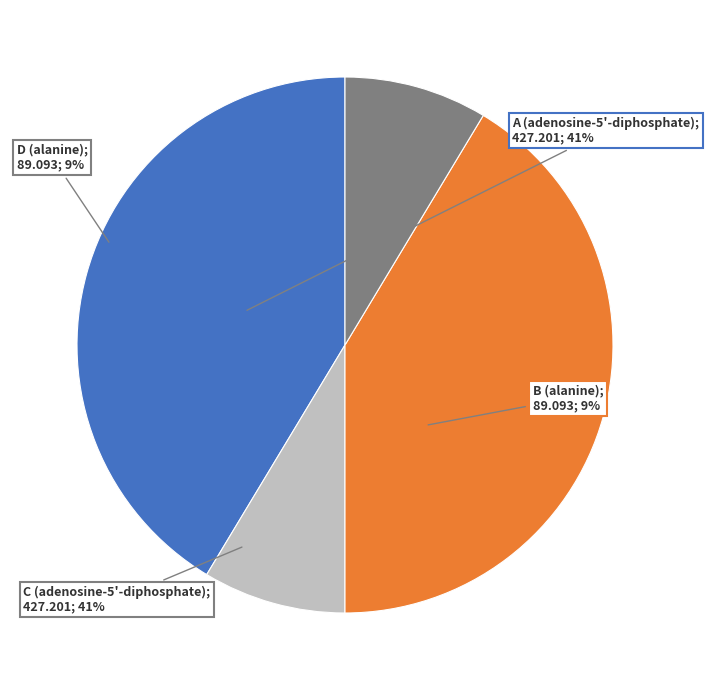

Is there a majority slice in this chart?

No